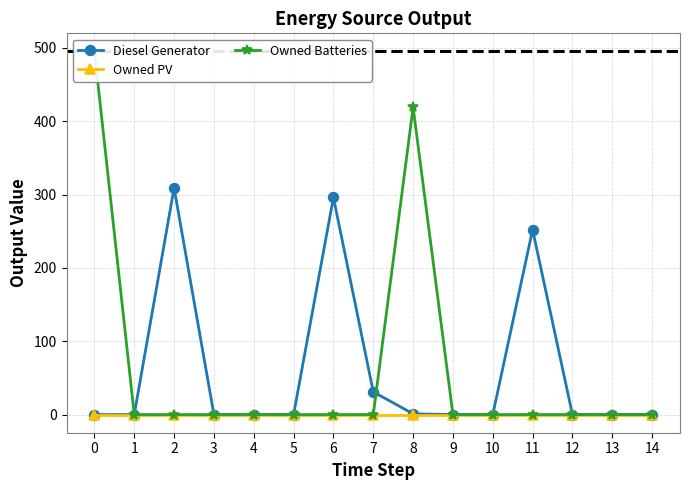

True or false: Diesel Generator and Owned PV cross at least once.

False